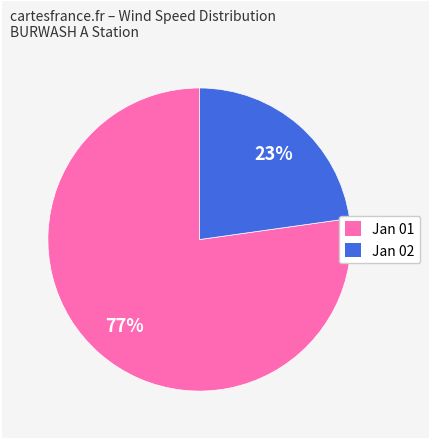

Is there any slice that represents more than half of the pie?

Yes